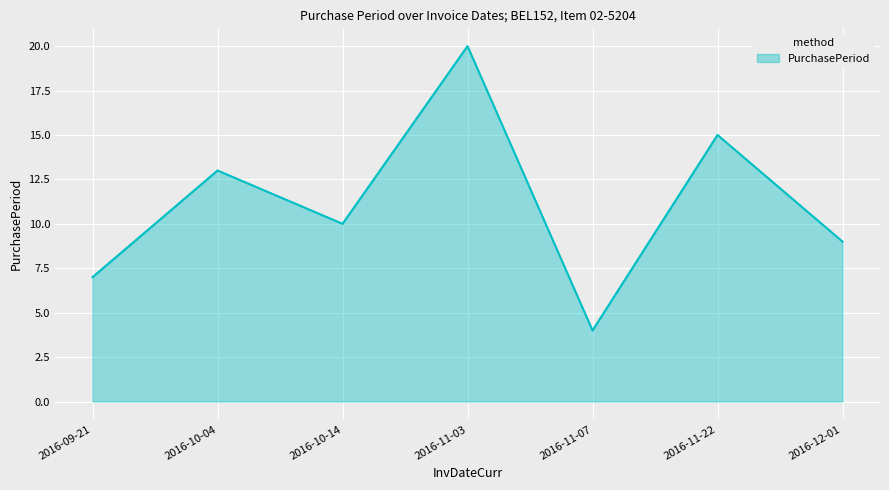

What position from the right is 2016-11-07?

3